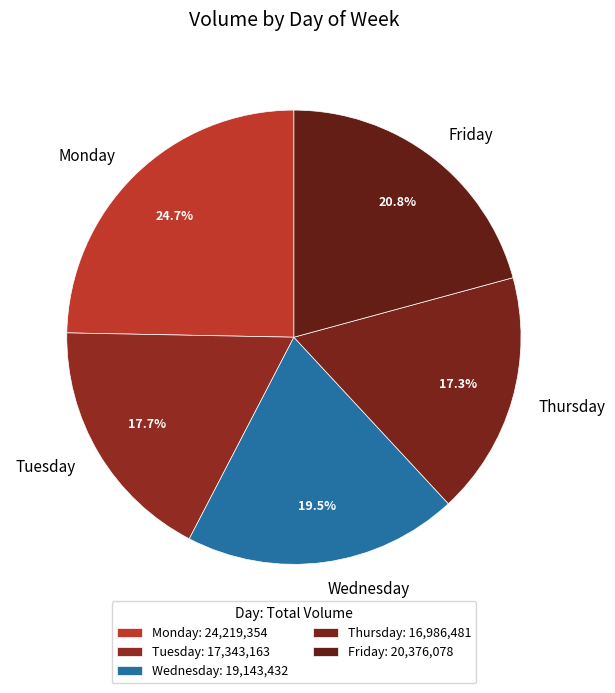

Is there any slice that represents more than half of the pie?

No